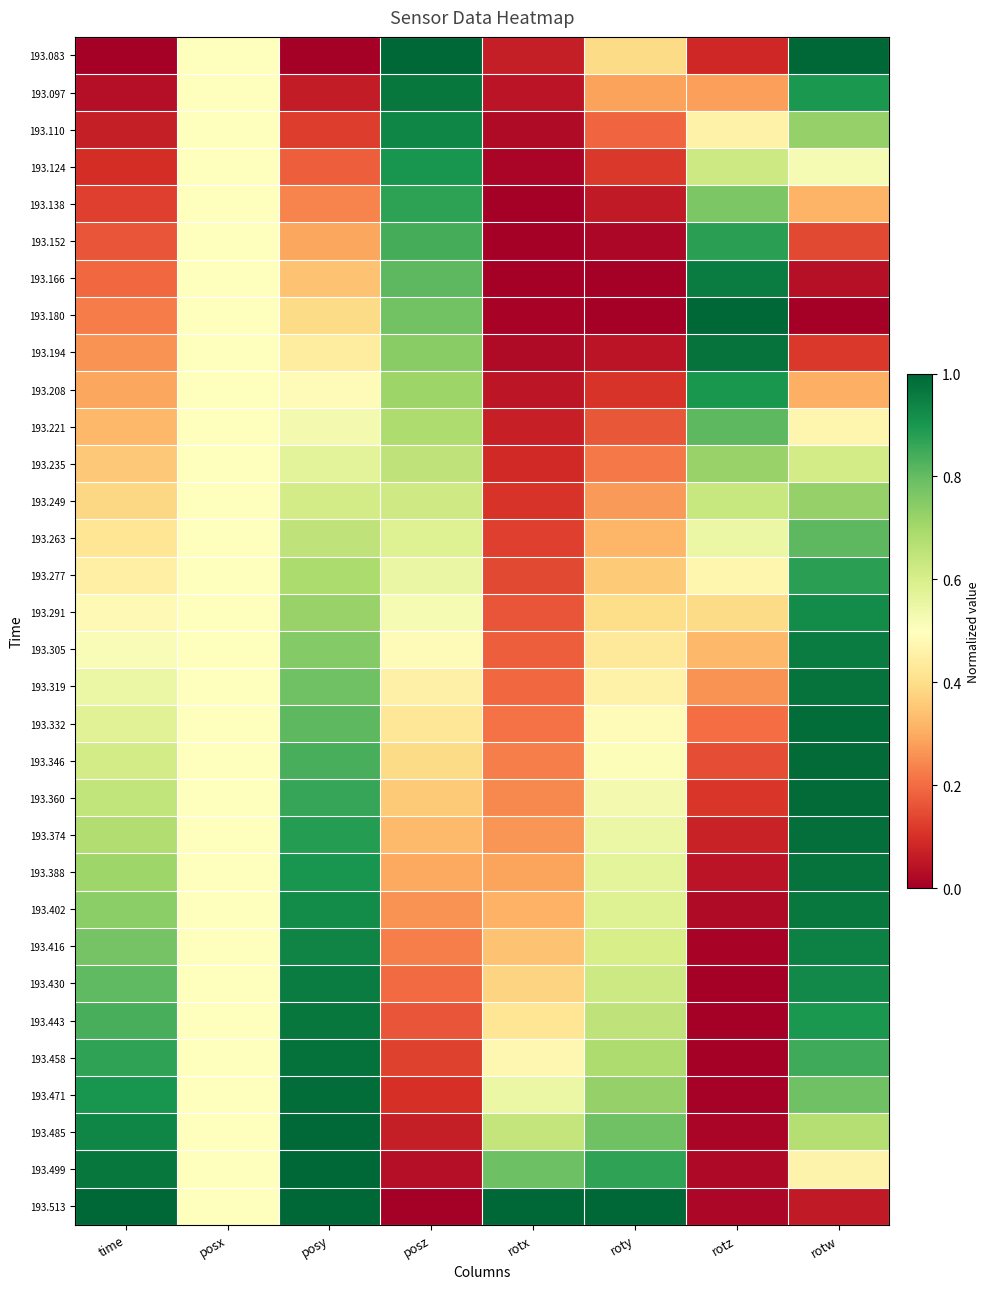

Reading left to right, transcribe all the data shown in this chart.

193.083: time=0.0	posx=0.5	posy=0.0	posz=1.0	rotx=0.1	roty=0.4	rotz=0.1	rotw=1.0
193.097: time=0.0	posx=0.5	posy=0.1	posz=1.0	rotx=0.0	roty=0.3	rotz=0.3	rotw=0.9
193.110: time=0.1	posx=0.5	posy=0.1	posz=0.9	rotx=0.0	roty=0.2	rotz=0.5	rotw=0.7
193.124: time=0.1	posx=0.5	posy=0.2	posz=0.9	rotx=0.0	roty=0.1	rotz=0.6	rotw=0.5
193.138: time=0.1	posx=0.5	posy=0.2	posz=0.9	rotx=0.0	roty=0.1	rotz=0.8	rotw=0.3
193.152: time=0.2	posx=0.5	posy=0.3	posz=0.8	rotx=0.0	roty=0.0	rotz=0.9	rotw=0.1
193.166: time=0.2	posx=0.5	posy=0.3	posz=0.8	rotx=0.0	roty=0.0	rotz=1.0	rotw=0.0
193.180: time=0.2	posx=0.5	posy=0.4	posz=0.8	rotx=0.0	roty=0.0	rotz=1.0	rotw=0.0
193.194: time=0.3	posx=0.5	posy=0.4	posz=0.7	rotx=0.0	roty=0.0	rotz=1.0	rotw=0.1
193.208: time=0.3	posx=0.5	posy=0.5	posz=0.7	rotx=0.0	roty=0.1	rotz=0.9	rotw=0.3
193.221: time=0.3	posx=0.5	posy=0.5	posz=0.7	rotx=0.1	roty=0.2	rotz=0.8	rotw=0.5
193.235: time=0.4	posx=0.5	posy=0.6	posz=0.6	rotx=0.1	roty=0.2	rotz=0.7	rotw=0.6
193.249: time=0.4	posx=0.5	posy=0.6	posz=0.6	rotx=0.1	roty=0.3	rotz=0.6	rotw=0.7
193.263: time=0.4	posx=0.5	posy=0.7	posz=0.6	rotx=0.1	roty=0.3	rotz=0.5	rotw=0.8
193.277: time=0.5	posx=0.5	posy=0.7	posz=0.6	rotx=0.1	roty=0.4	rotz=0.5	rotw=0.9
193.291: time=0.5	posx=0.5	posy=0.7	posz=0.5	rotx=0.2	roty=0.4	rotz=0.4	rotw=0.9
193.305: time=0.5	posx=0.5	posy=0.8	posz=0.5	rotx=0.2	roty=0.4	rotz=0.3	rotw=1.0
193.319: time=0.5	posx=0.5	posy=0.8	posz=0.5	rotx=0.2	roty=0.5	rotz=0.3	rotw=1.0
193.332: time=0.6	posx=0.5	posy=0.8	posz=0.4	rotx=0.2	roty=0.5	rotz=0.2	rotw=1.0
193.346: time=0.6	posx=0.5	posy=0.8	posz=0.4	rotx=0.2	roty=0.5	rotz=0.2	rotw=1.0
193.360: time=0.6	posx=0.5	posy=0.9	posz=0.4	rotx=0.2	roty=0.5	rotz=0.1	rotw=1.0
193.374: time=0.7	posx=0.5	posy=0.9	posz=0.3	rotx=0.3	roty=0.5	rotz=0.1	rotw=1.0
193.388: time=0.7	posx=0.5	posy=0.9	posz=0.3	rotx=0.3	roty=0.6	rotz=0.0	rotw=1.0
193.402: time=0.7	posx=0.5	posy=0.9	posz=0.3	rotx=0.3	roty=0.6	rotz=0.0	rotw=1.0
193.416: time=0.8	posx=0.5	posy=0.9	posz=0.2	rotx=0.3	roty=0.6	rotz=0.0	rotw=0.9
193.430: time=0.8	posx=0.5	posy=1.0	posz=0.2	rotx=0.4	roty=0.6	rotz=0.0	rotw=0.9
193.443: time=0.8	posx=0.5	posy=1.0	posz=0.2	rotx=0.4	roty=0.7	rotz=0.0	rotw=0.9
193.458: time=0.9	posx=0.5	posy=1.0	posz=0.1	rotx=0.5	roty=0.7	rotz=0.0	rotw=0.9
193.471: time=0.9	posx=0.5	posy=1.0	posz=0.1	rotx=0.5	roty=0.7	rotz=0.0	rotw=0.8
193.485: time=0.9	posx=0.5	posy=1.0	posz=0.1	rotx=0.6	roty=0.8	rotz=0.0	rotw=0.7
193.499: time=1.0	posx=0.5	posy=1.0	posz=0.0	rotx=0.8	roty=0.9	rotz=0.0	rotw=0.5
193.513: time=1.0	posx=0.5	posy=1.0	posz=0.0	rotx=1.0	roty=1.0	rotz=0.0	rotw=0.1